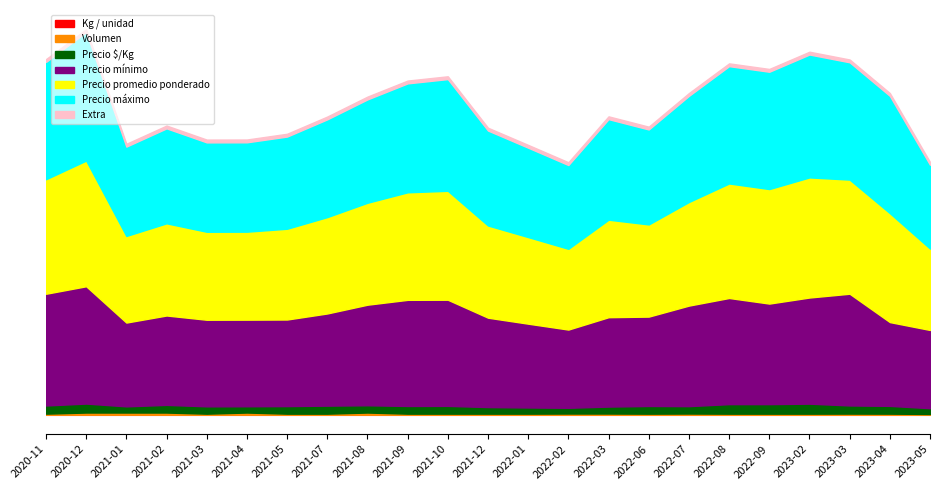

What is the difference between the Precio mínimo values at 2023-03 and 2023-04?

5000